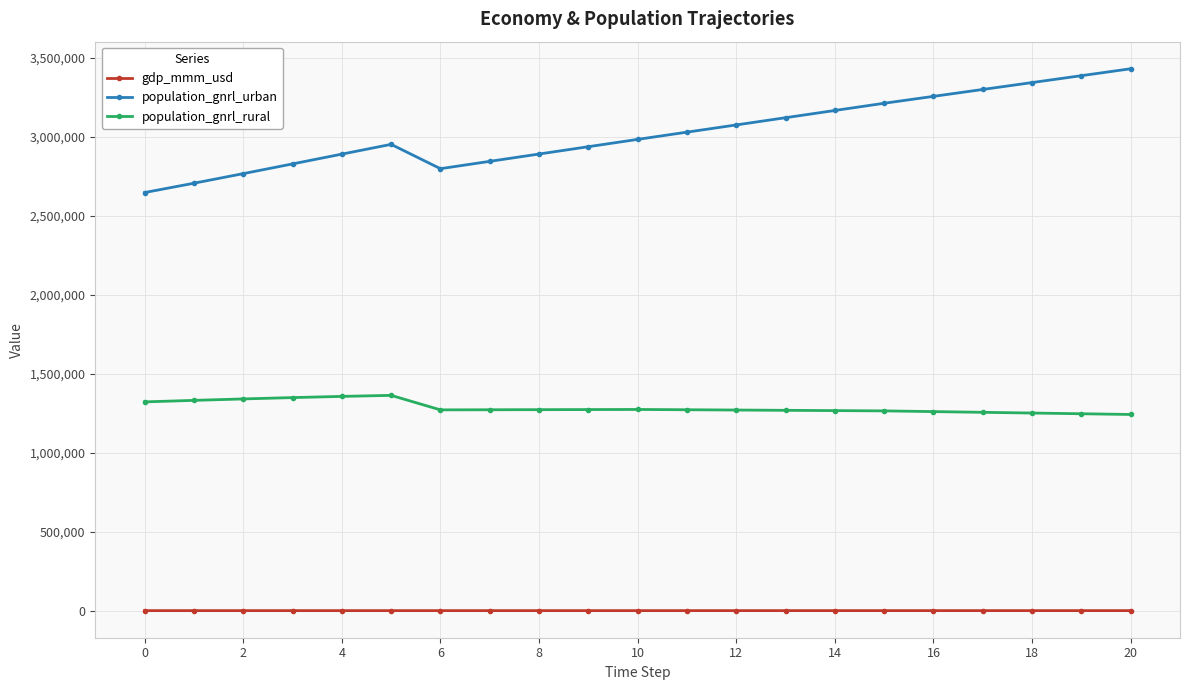

True or false: population_gnrl_rural has more than 0 interior local peaks.

True